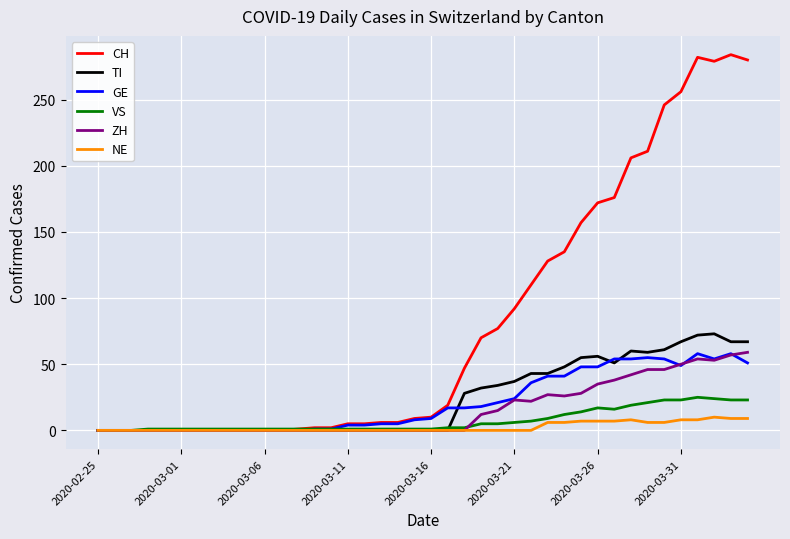

True or false: GE has more than 0 interior local peaks.

True